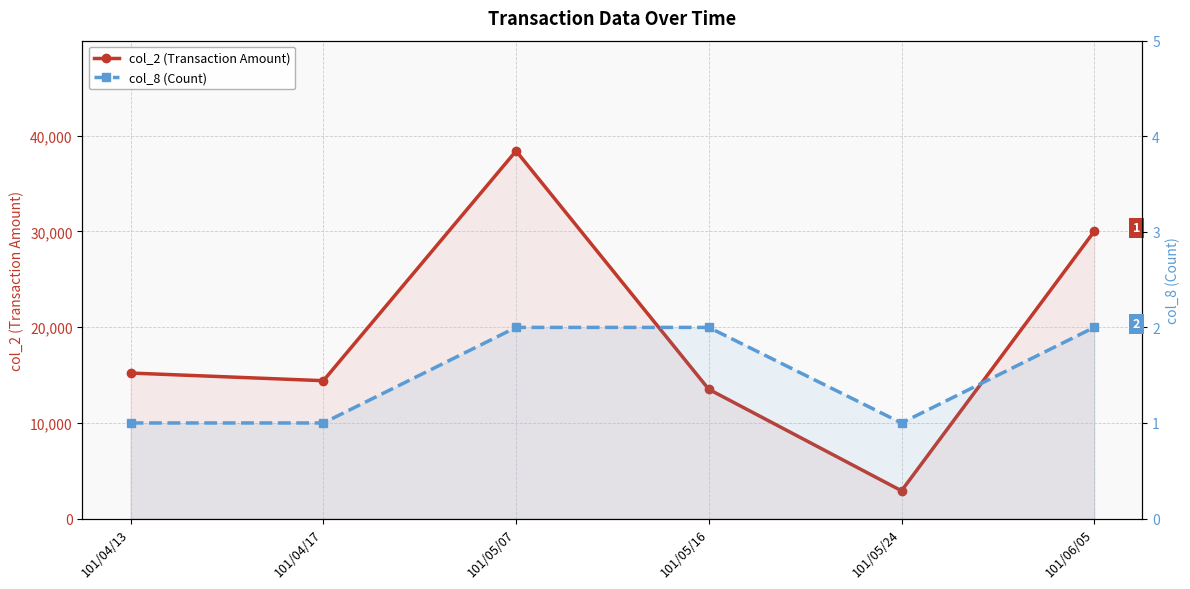

True or false: col_8 (Count) and col_2 (Transaction Amount) intersect in this chart.

False